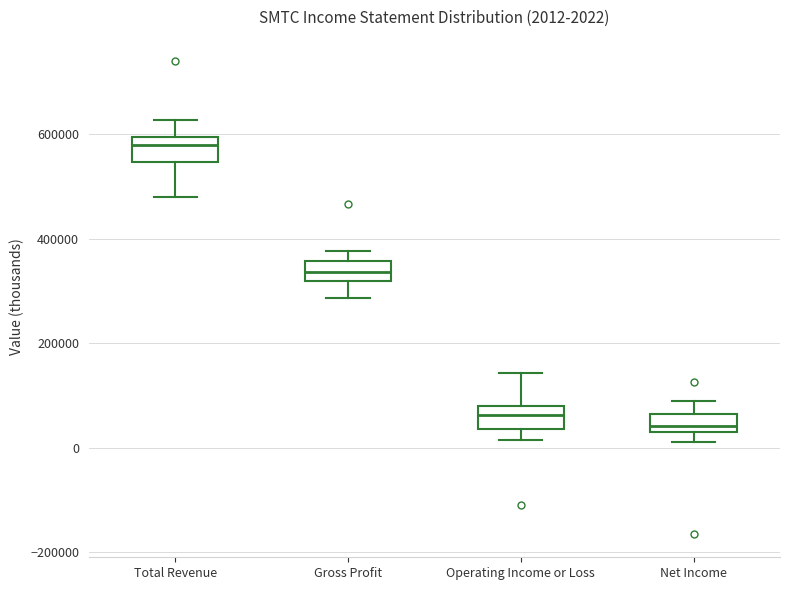

Which box's median line is the highest?

Total Revenue